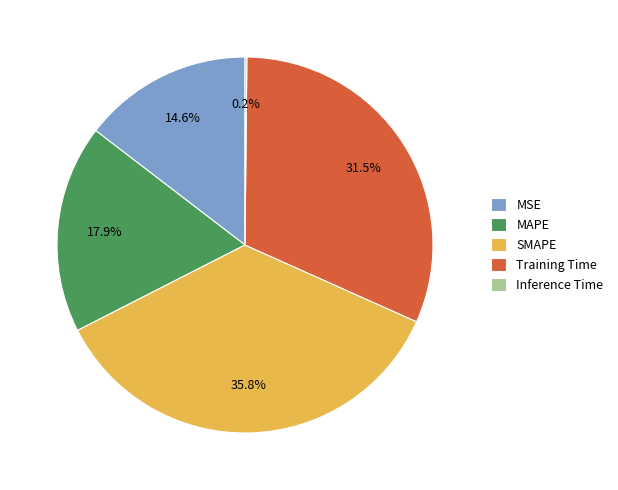

Between Training Time and SMAPE, which is larger?

SMAPE